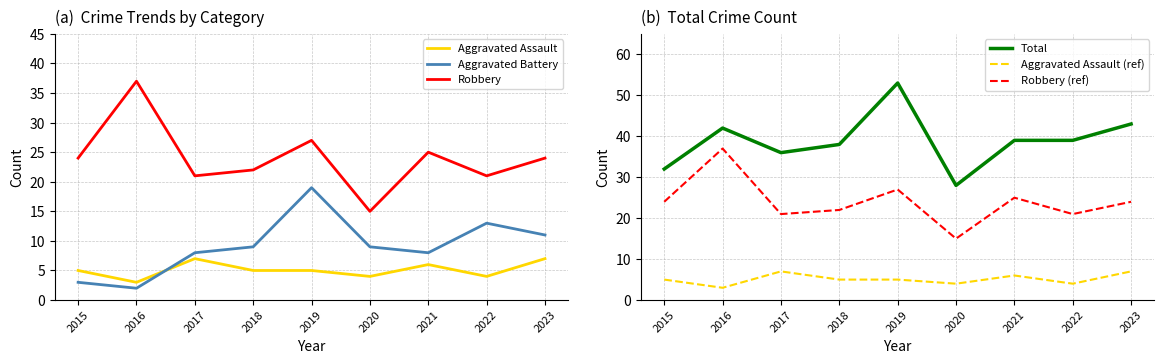

Is the value of Robbery at 2015 greater than the value of Total at 2019?

No